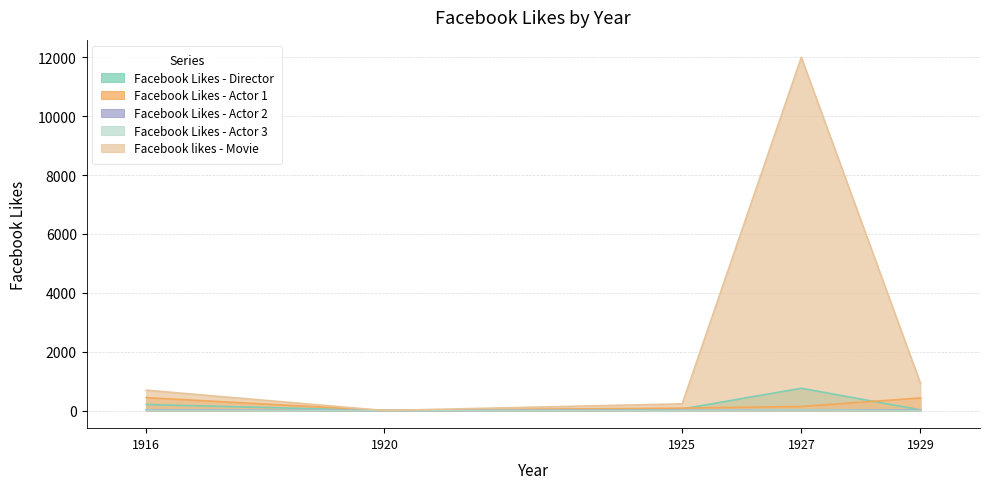

Between 1929 and 1925, which is larger?

1925